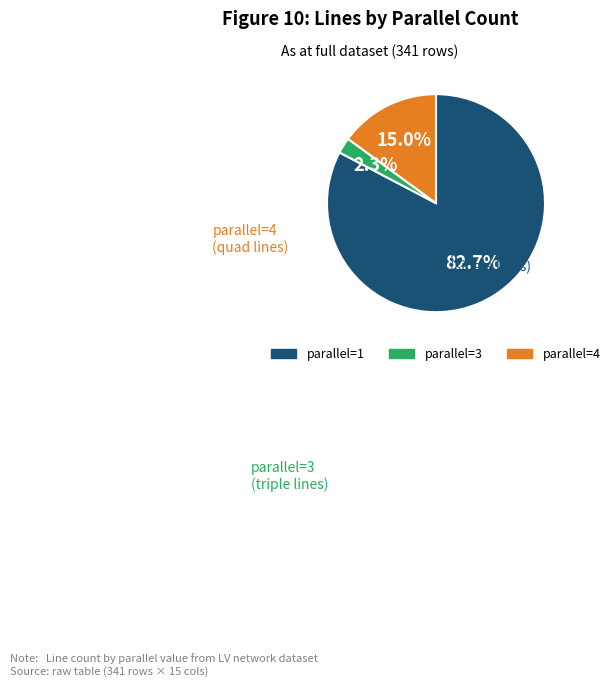

Is there any slice that represents more than half of the pie?

Yes